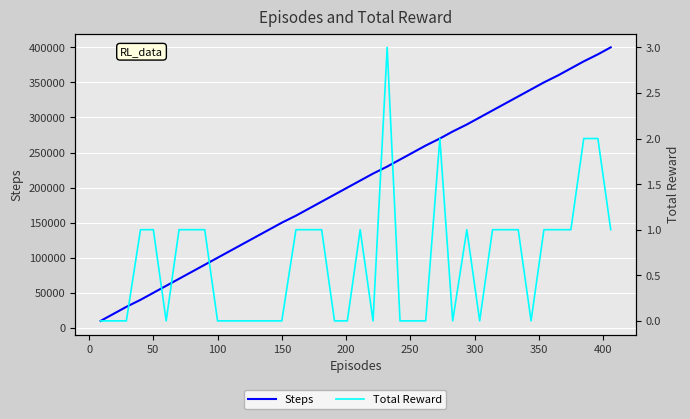

What is the value of the Steps point at the 17th from the left?

170000